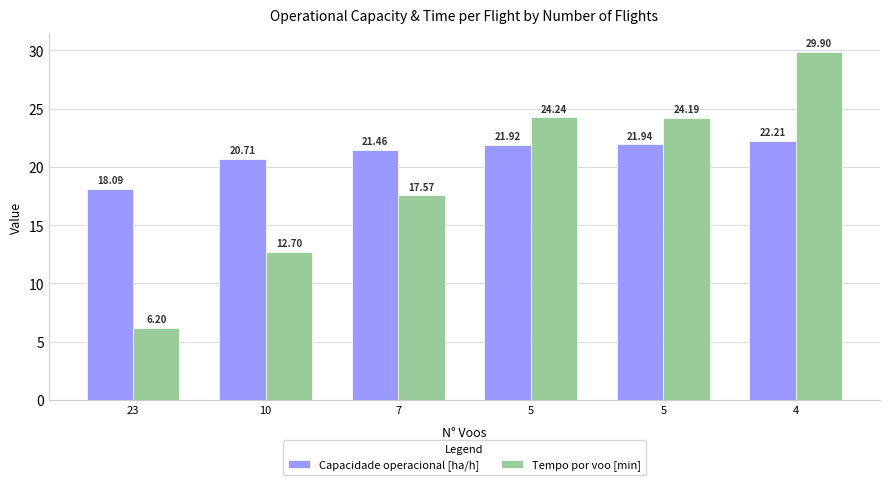

List the labels in order of Tempo por voo [min] value, smallest first.

23, 10, 7, 5, 5, 4